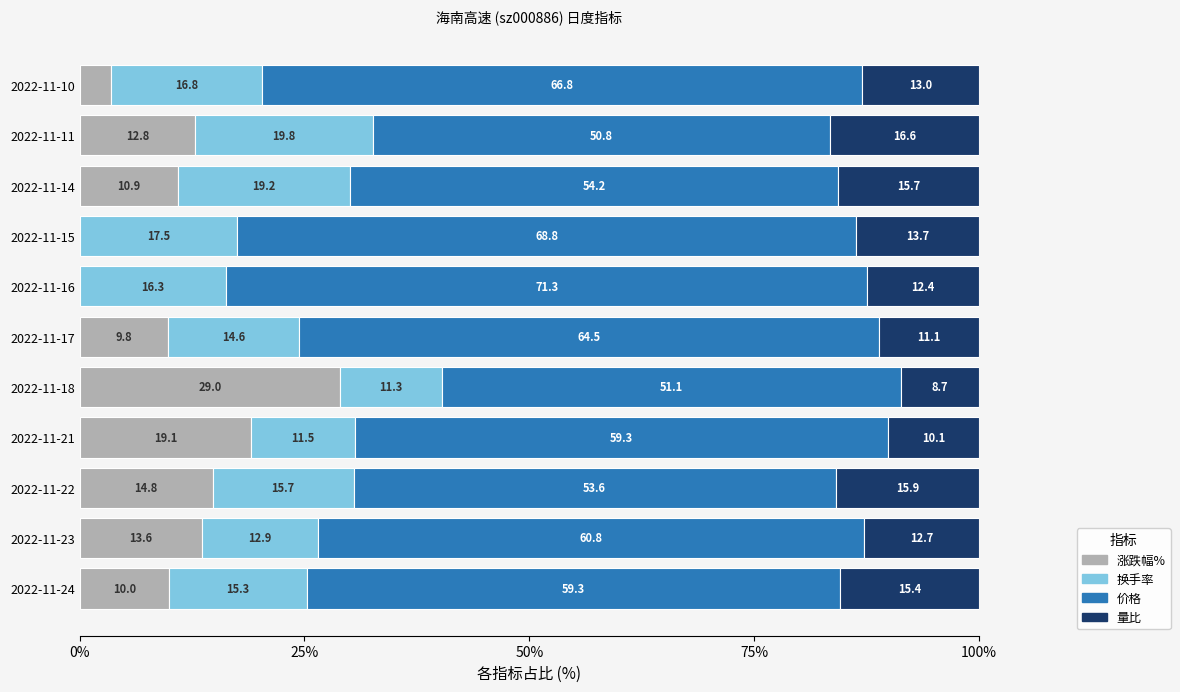

Where is 涨跌幅% nearest to the value 14?

2022-11-23